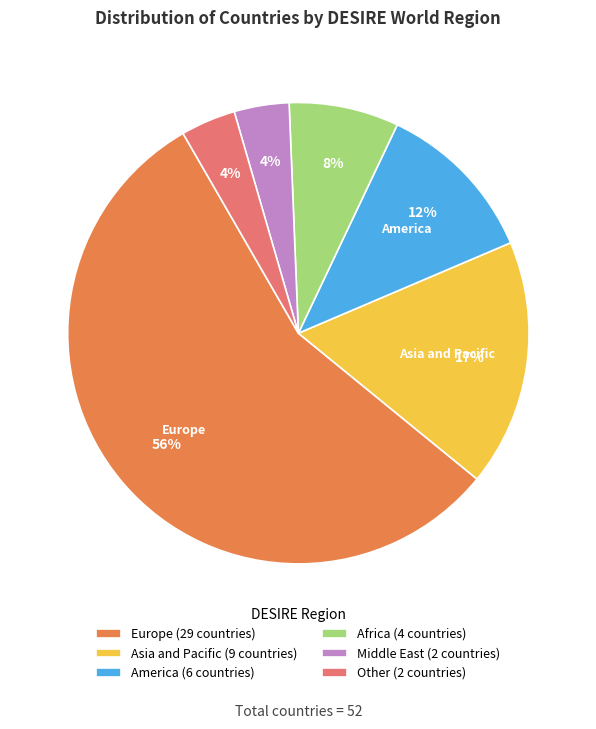

To the nearest percent, what is the average slice percentage?

17%